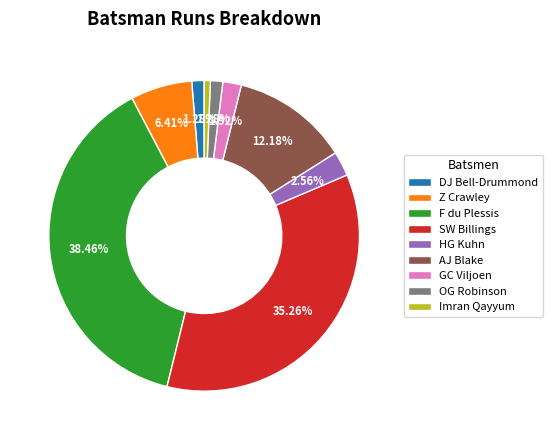

The Imran Qayyum slice represents 1% of the pie. True or false?

True